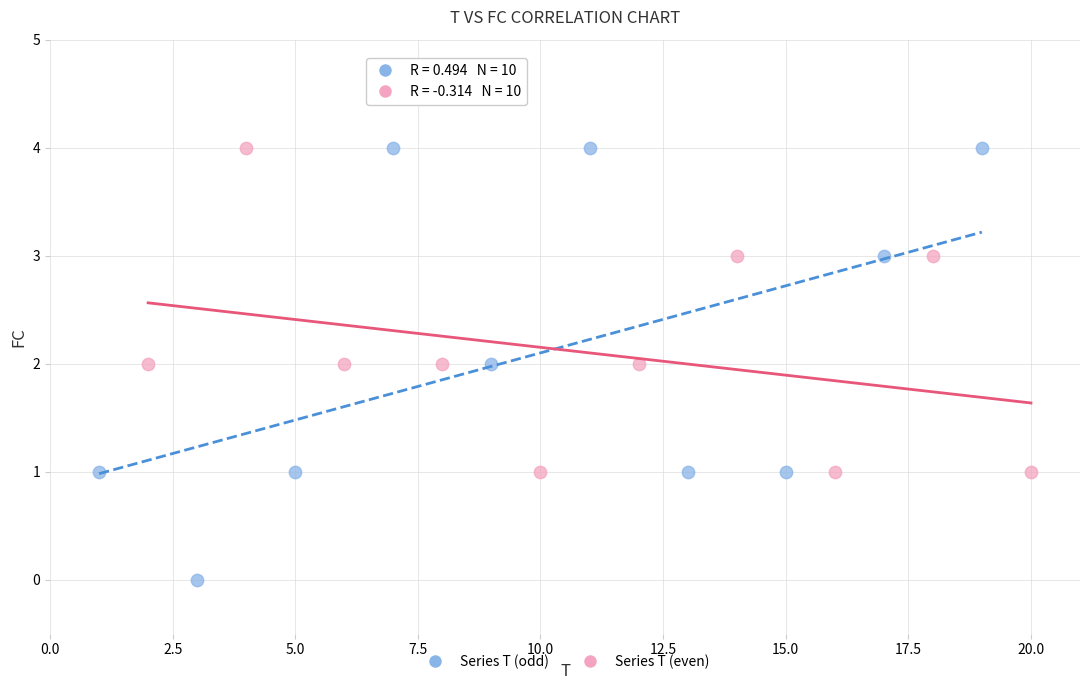

Which series reaches the minimum Y coordinate?

Series T (odd)